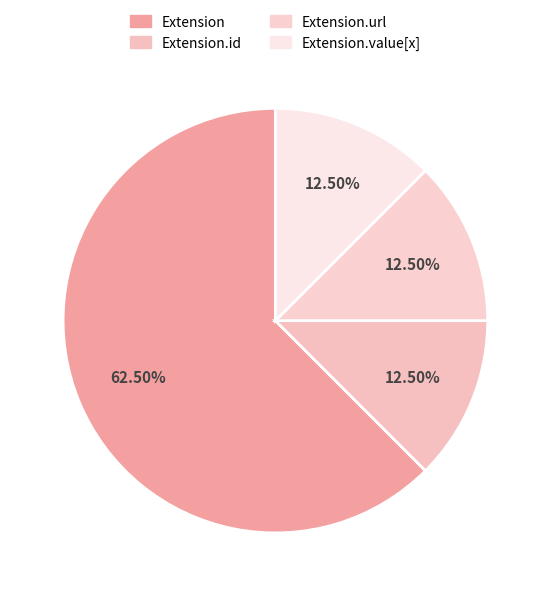

Count the number of slices in the pie.

4